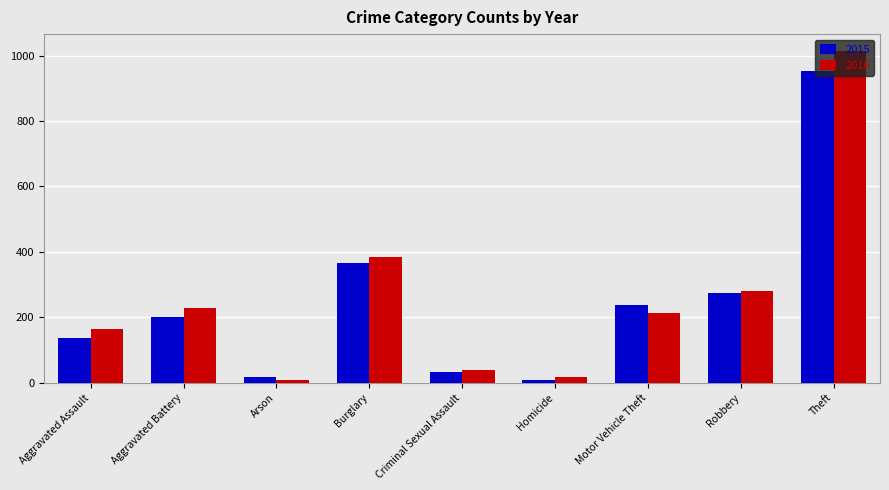

List the labels in order of 2016 value, largest first.

Theft, Burglary, Robbery, Aggravated Battery, Motor Vehicle Theft, Aggravated Assault, Criminal Sexual Assault, Homicide, Arson